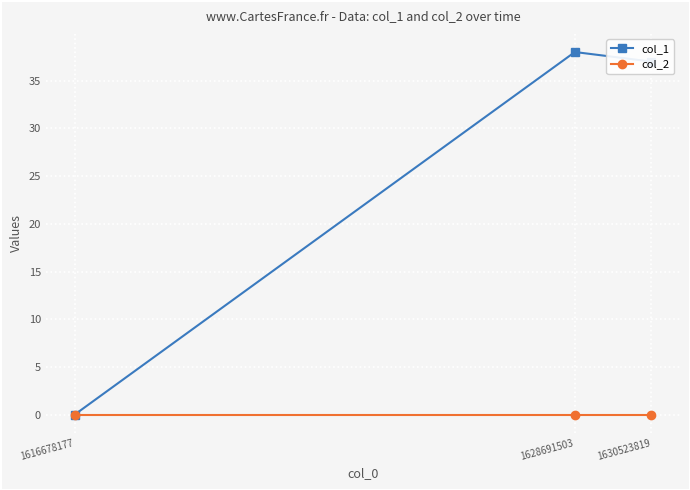

Reading left to right, list all the values displayed in this chart.

col_1: 1616678177=0	1628691503=38	1630523819=37
col_2: 1616678177=0	1628691503=0	1630523819=0